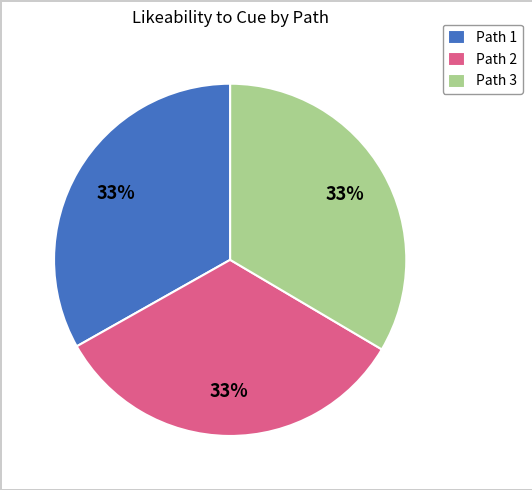

Is it true that Path 2 is 27% of the pie?

False